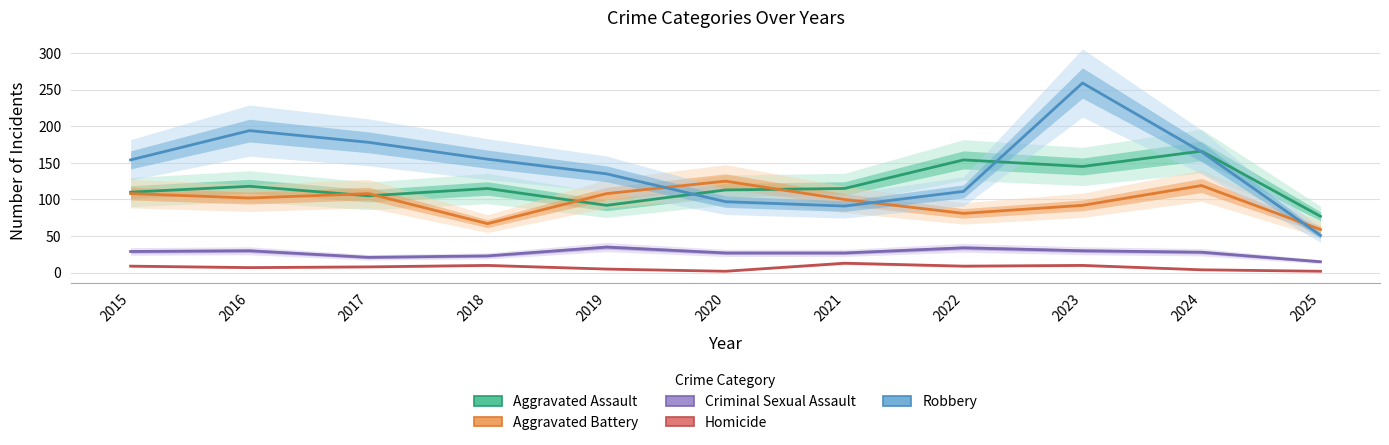

What is the total value across all series at 2021?

346